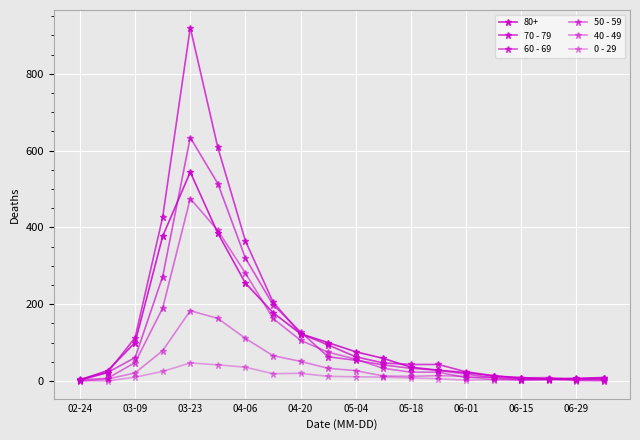

Count the number of categories in the chart.

20